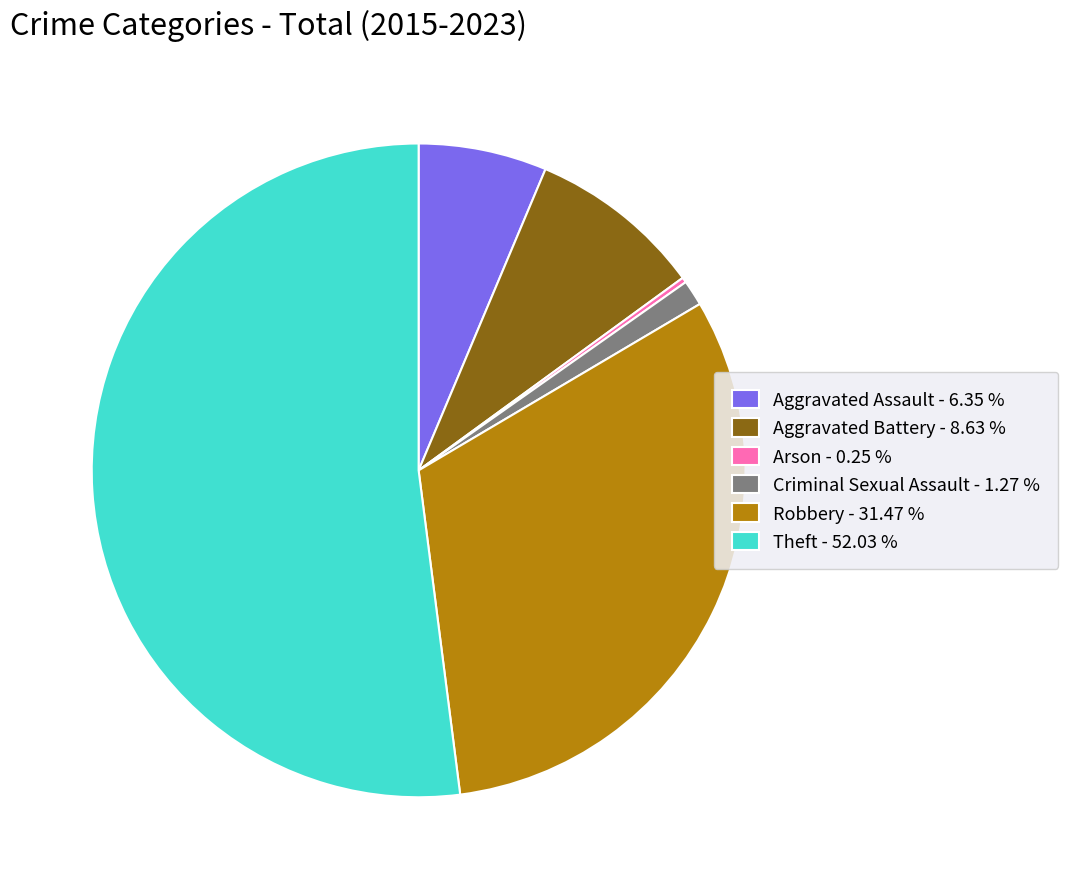

Is it true that Theft is 43% of the pie?

False